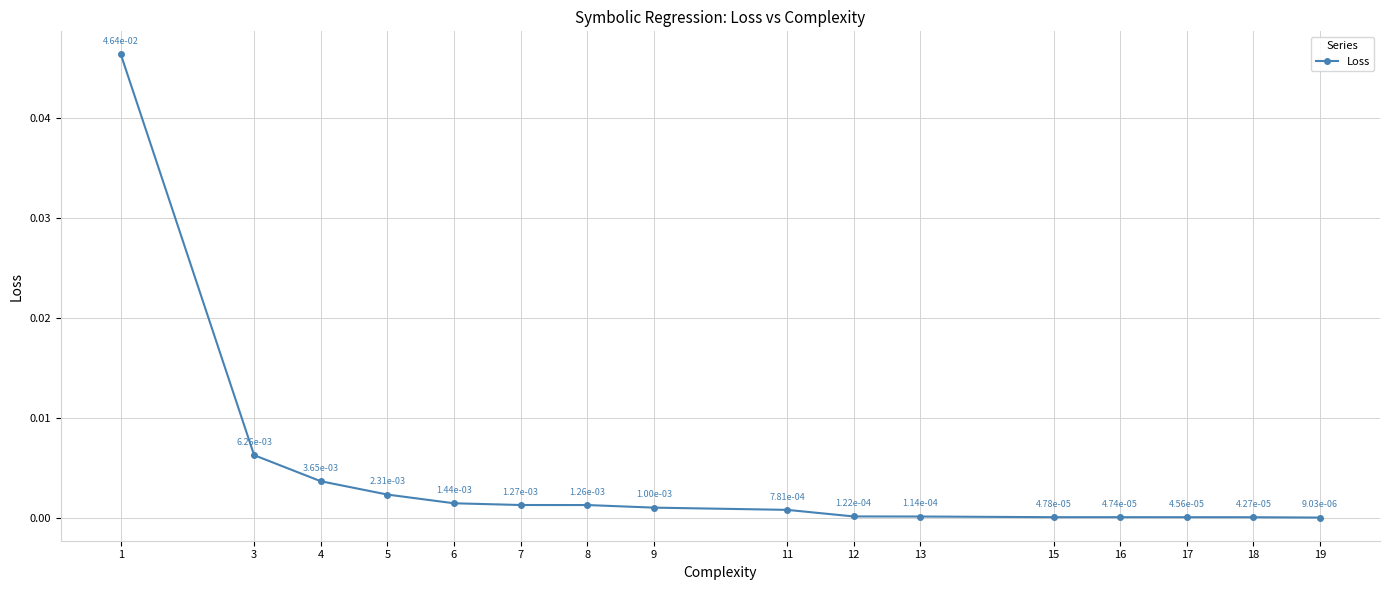

Does the chart display data point markers on the line(s)?

Yes